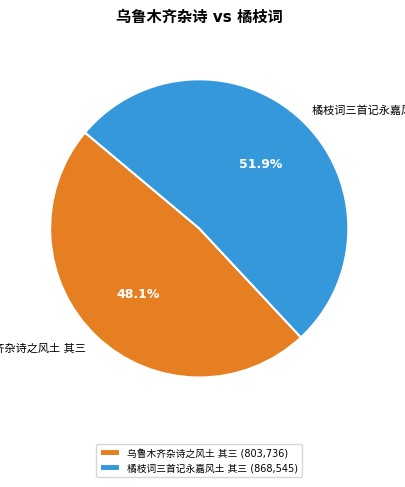

Is there any slice that represents more than half of the pie?

Yes